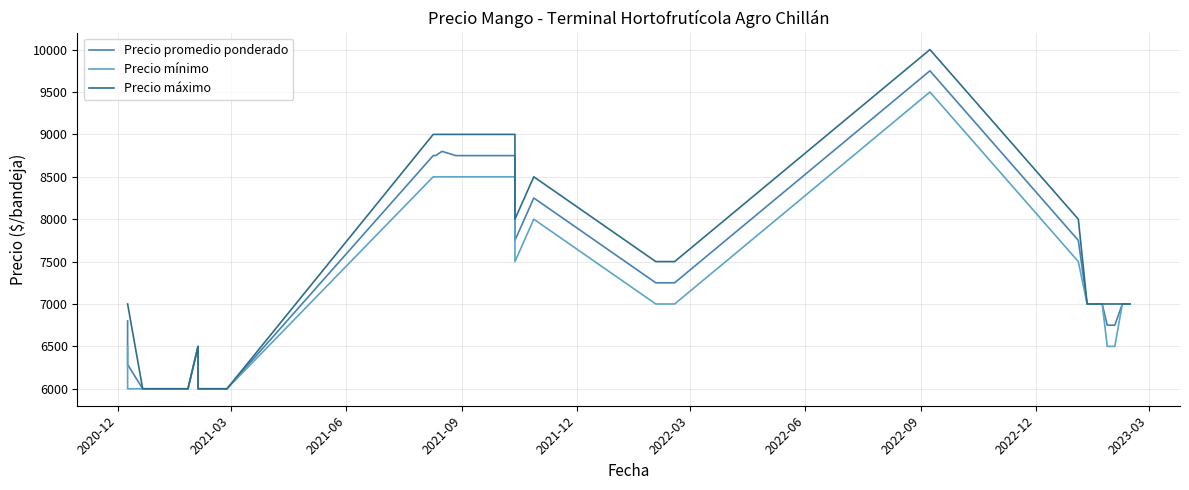

True or false: Precio máximo and Precio promedio ponderado cross at least once.

False